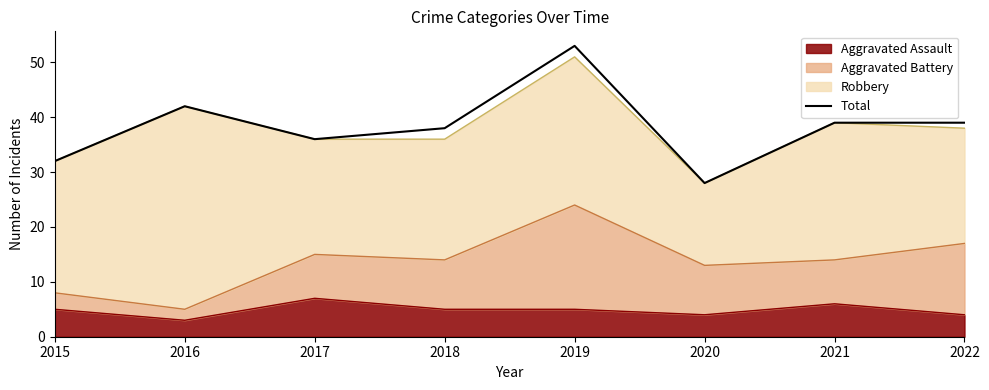

What is the value of the 7th point from the left?

39